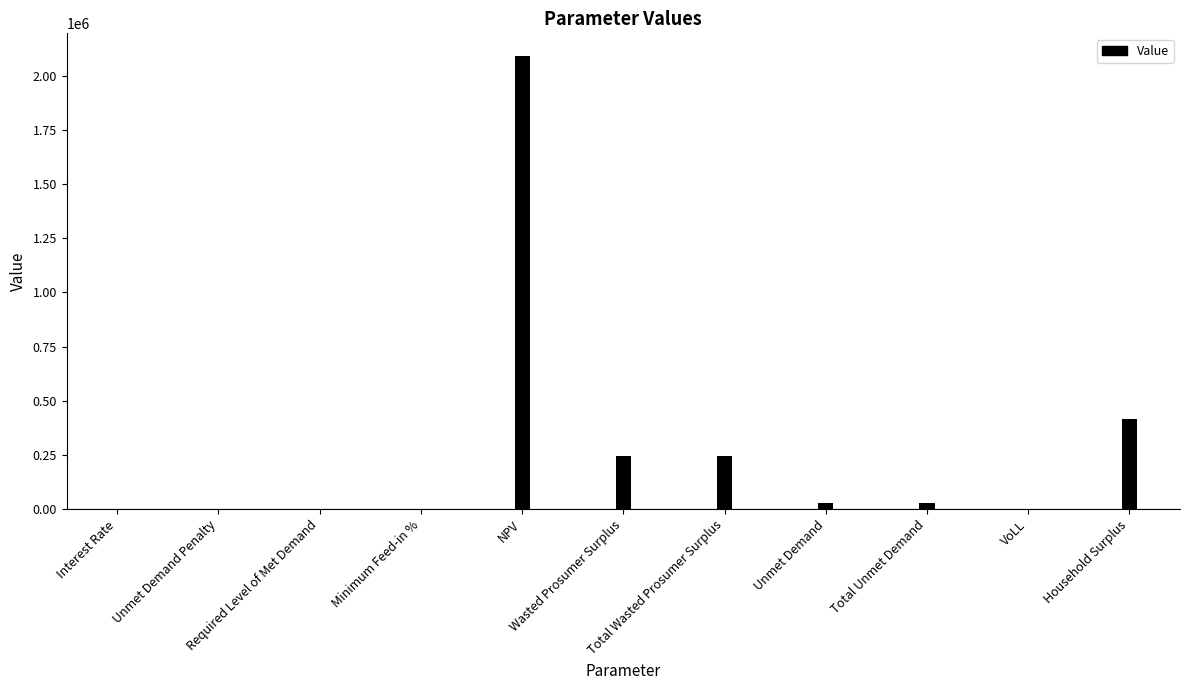

What is the sum of all values?

3051615.3